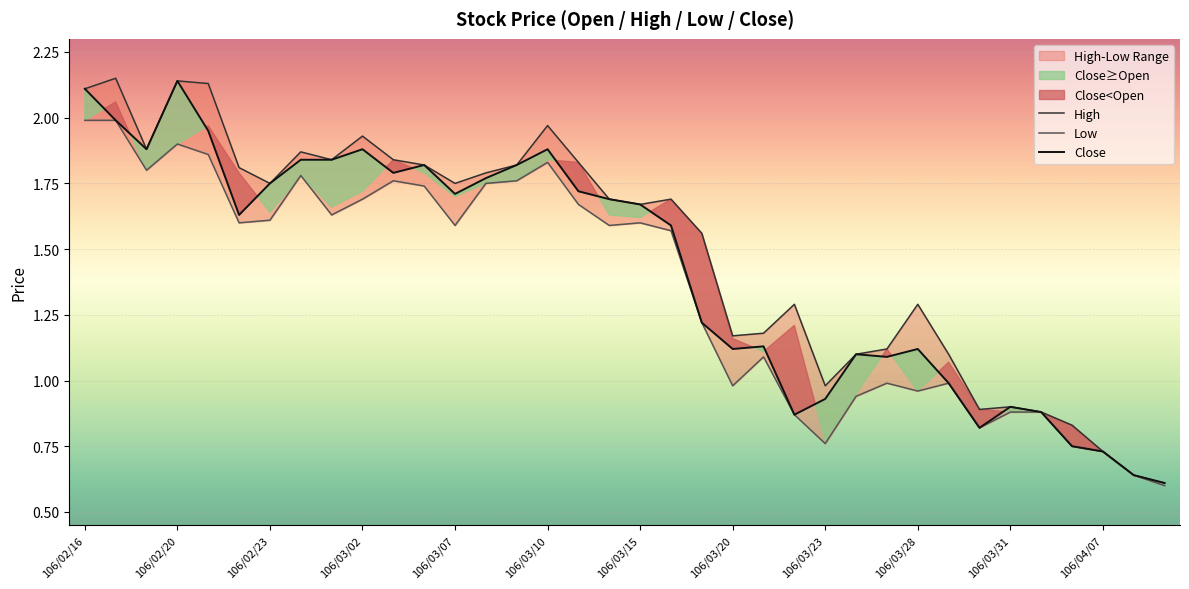

What is the sum of all Low values?

48.8